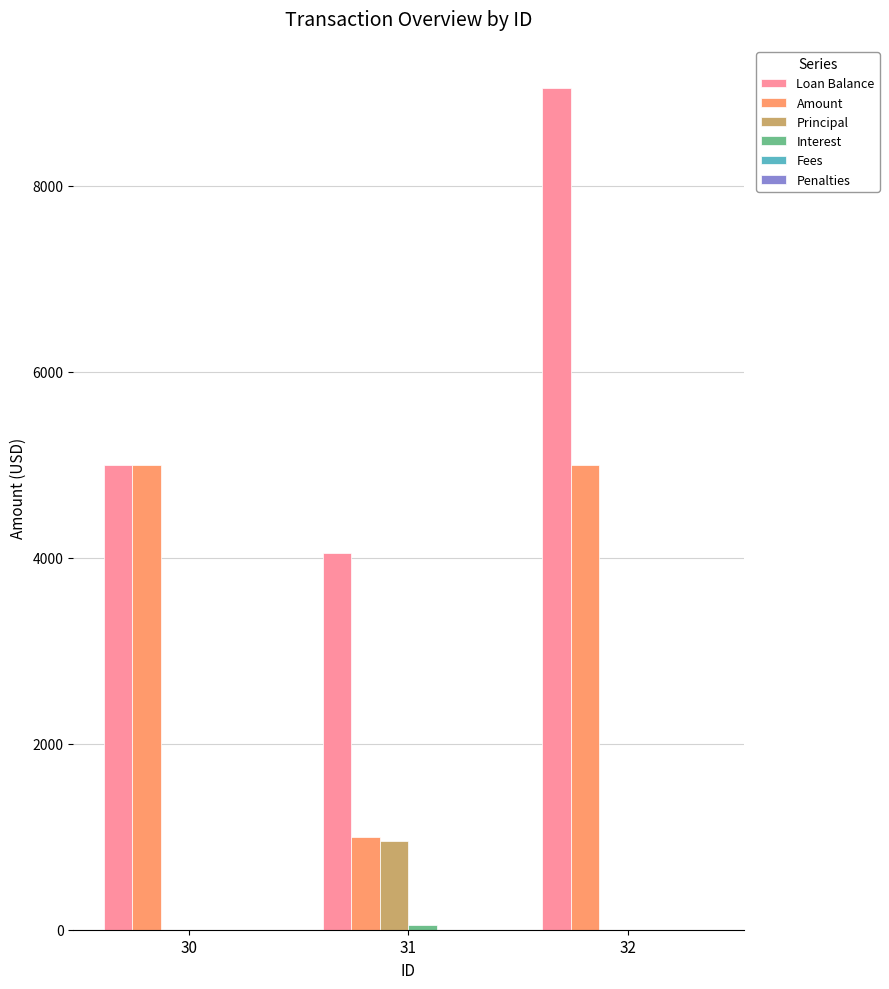

What is the average value of the Loan Balance series?

6033